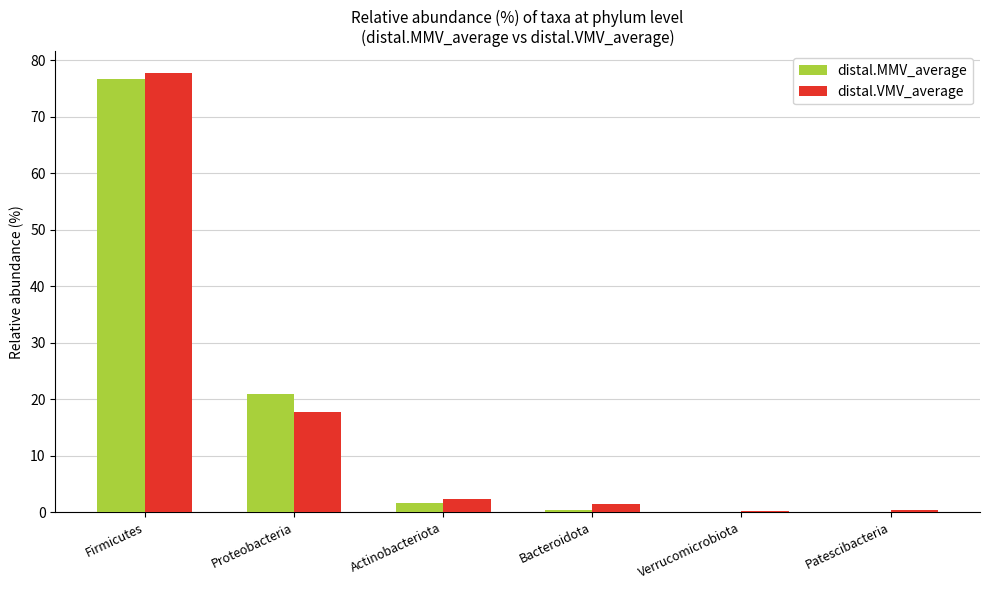

How many values in the distal.VMV_average series exceed 2?

3